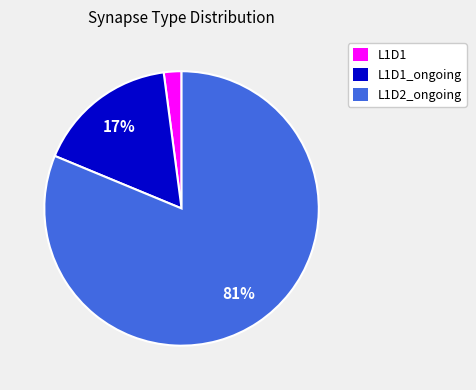

Do L1D1 and L1D2_ongoing together represent more than half of the pie?

Yes